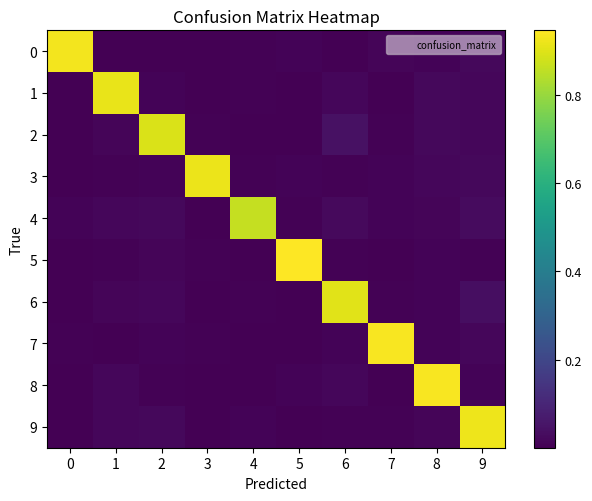

Reading left to right, transcribe all the data shown in this chart.

0: 0=0.9	1=0.0	2=0.0	3=0.0	4=0.0	5=0.0	6=0.0	7=0.0	8=0.0	9=0.0
1: 0=0.0	1=0.9	2=0.0	3=0.0	4=0.0	5=0.0	6=0.0	7=0.0	8=0.0	9=0.0
2: 0=0.0	1=0.0	2=0.9	3=0.0	4=0.0	5=0.0	6=0.0	7=0.0	8=0.0	9=0.0
3: 0=0.0	1=0.0	2=0.0	3=0.9	4=0.0	5=0.0	6=0.0	7=0.0	8=0.0	9=0.0
4: 0=0.0	1=0.0	2=0.0	3=0.0	4=0.9	5=0.0	6=0.0	7=0.0	8=0.0	9=0.0
5: 0=0.0	1=0.0	2=0.0	3=0.0	4=0.0	5=0.9	6=0.0	7=0.0	8=0.0	9=0.0
6: 0=0.0	1=0.0	2=0.0	3=0.0	4=0.0	5=0.0	6=0.9	7=0.0	8=0.0	9=0.0
7: 0=0.0	1=0.0	2=0.0	3=0.0	4=0.0	5=0.0	6=0.0	7=0.9	8=0.0	9=0.0
8: 0=0.0	1=0.0	2=0.0	3=0.0	4=0.0	5=0.0	6=0.0	7=0.0	8=0.9	9=0.0
9: 0=0.0	1=0.0	2=0.0	3=0.0	4=0.0	5=0.0	6=0.0	7=0.0	8=0.0	9=0.9